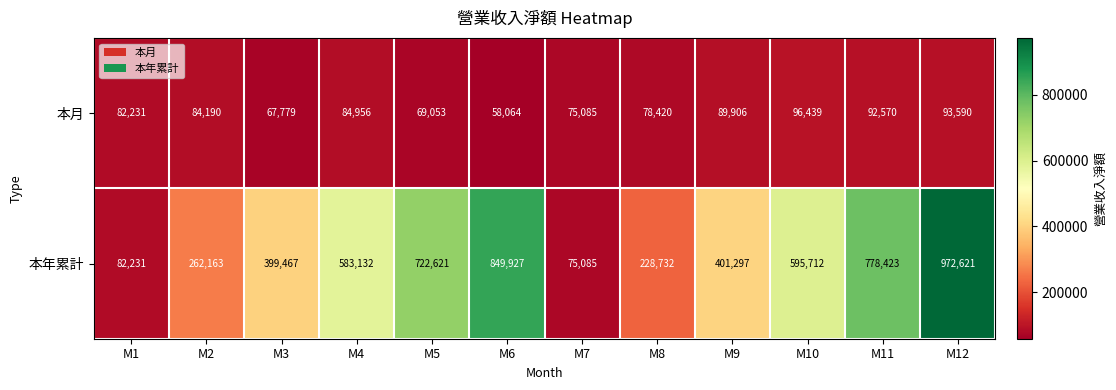

How many categories are shown in the chart?

12